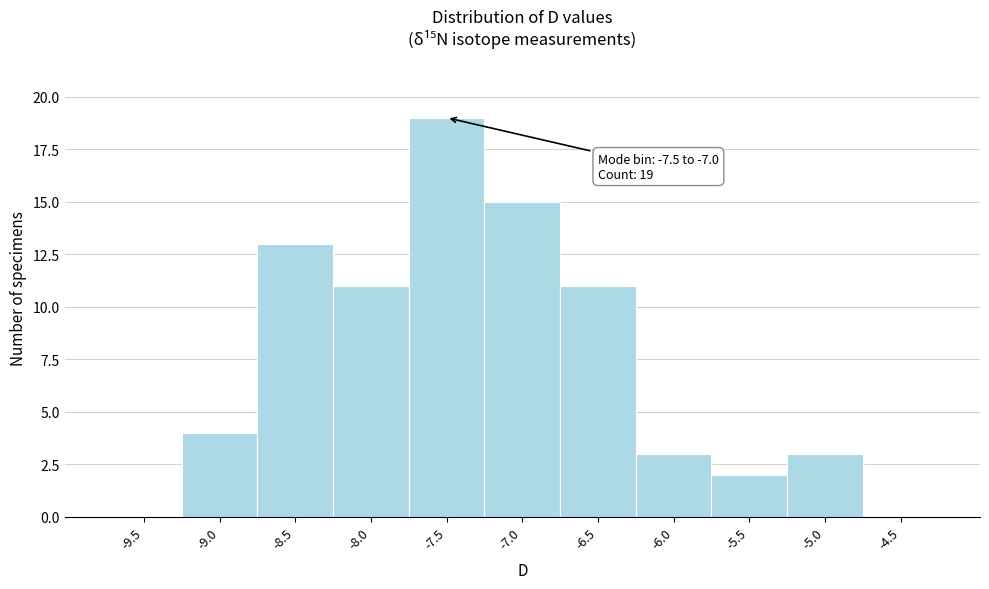

Reading left to right, extract all data points from this chart.

-9.5=0	-9.0=4	-8.5=13	-8.0=11	-7.5=19	-7.0=15	-6.5=11	-6.0=3	-5.5=2	-5.0=3	-4.5=0